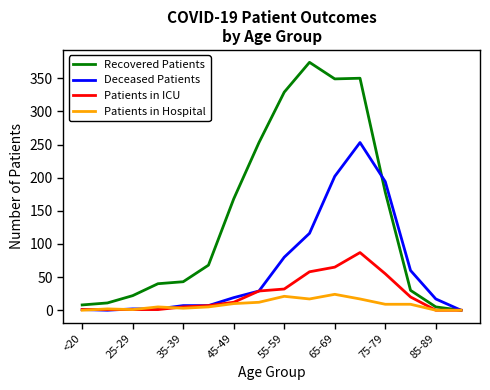

Which series has the largest range (max minus min)?

Recovered Patients